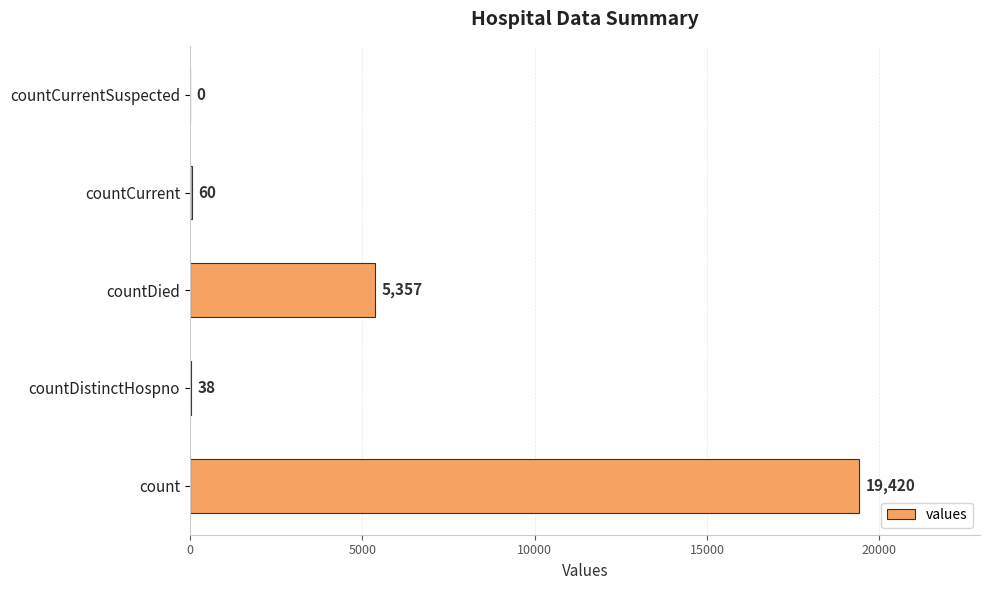

Are the bars horizontal?

Yes